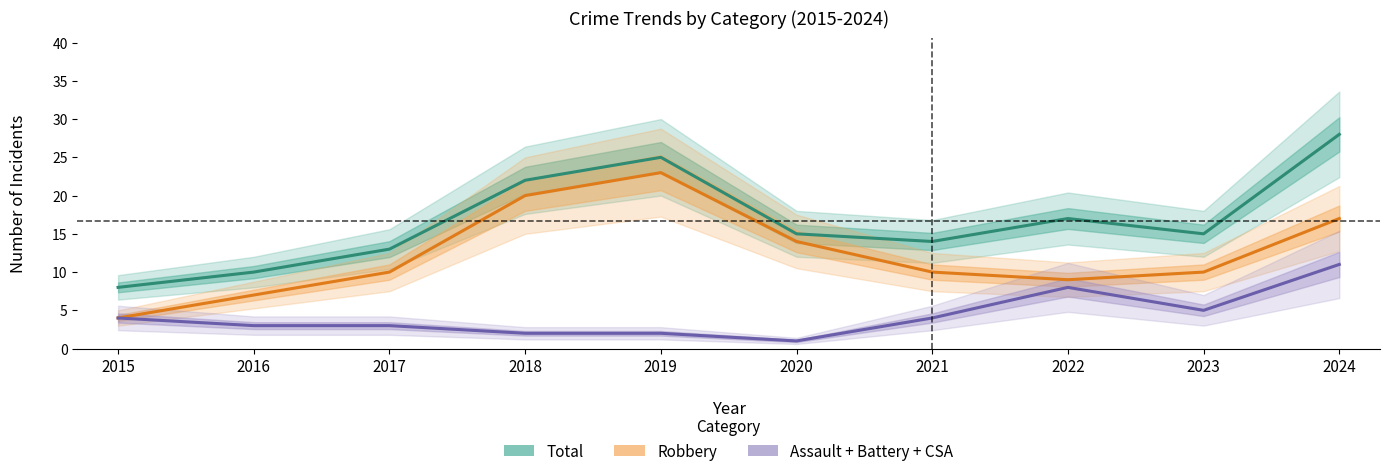

Does the chart have visible grid lines?

No